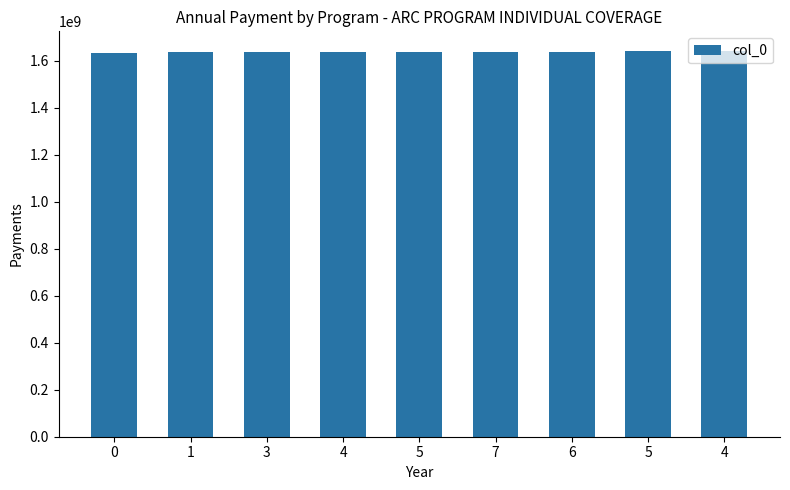

What is the difference between the maximum and minimum values?

10319648